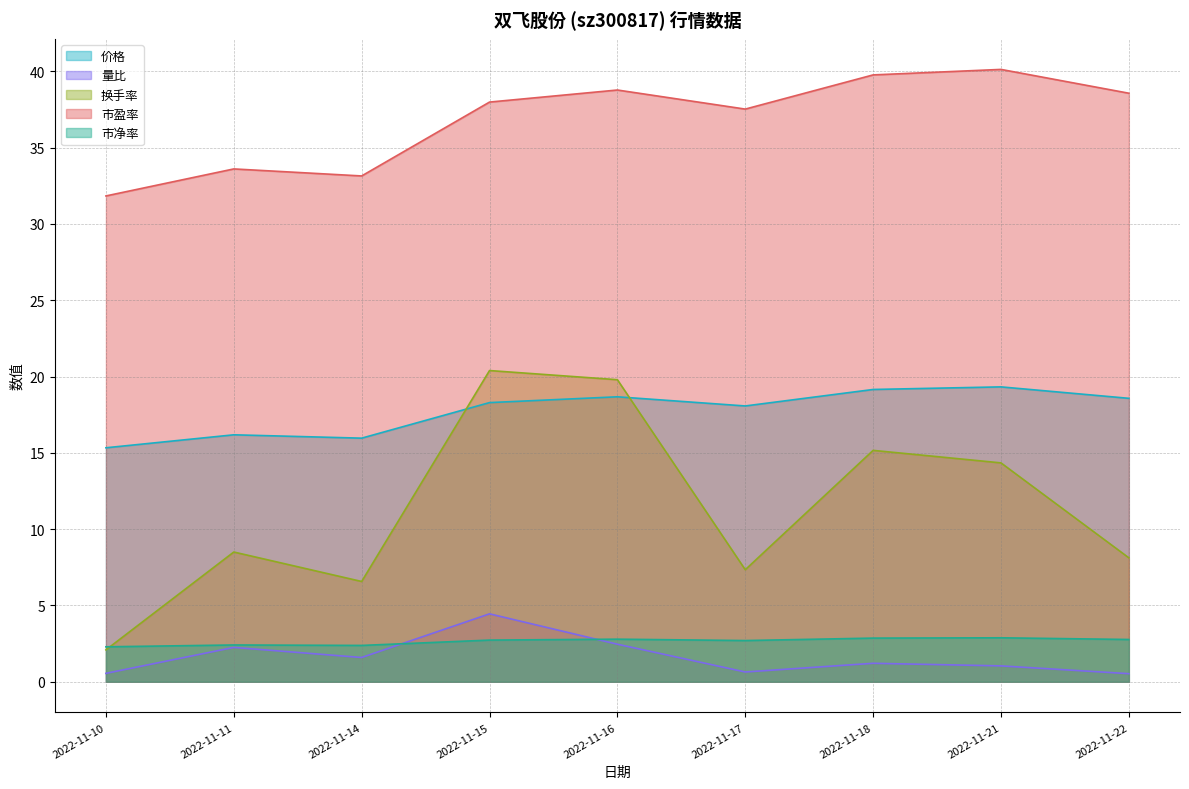

Which has a higher value, 2022-11-14 or 2022-11-22?

2022-11-22